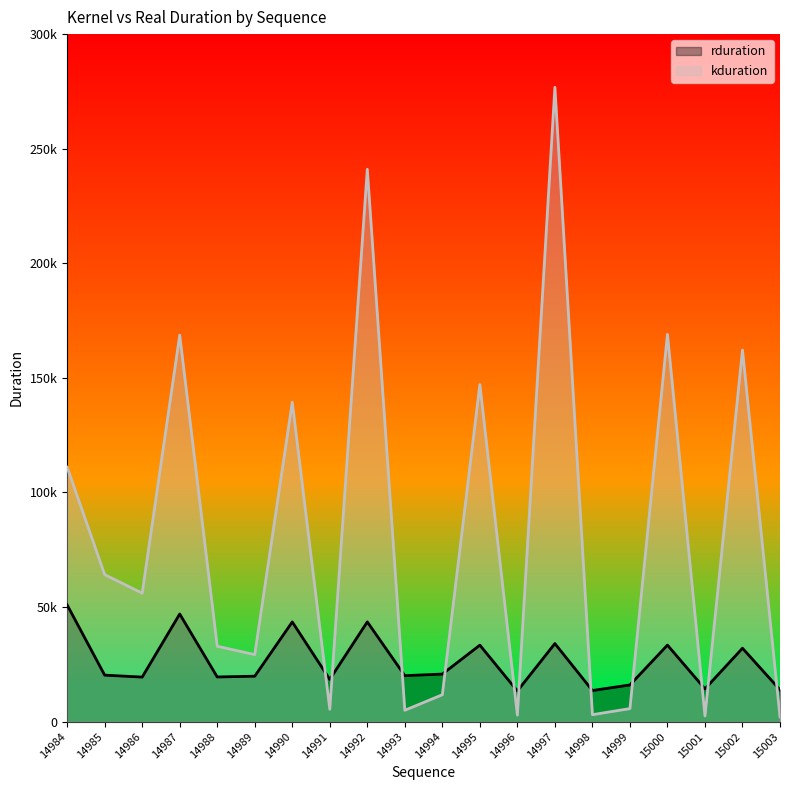

Reading left to right, list all the values displayed in this chart.

rduration: 50928	20292	19445	46966	19498	19826	43502	18431	43528	20062	20758	33369	13378	34073	13578	16019	33392	14293	32040	13884
kduration: 111007	64160	56064	168640	32895	29247	139360	5408	241024	4960	11745	147103	2848	276797	3040	5696	168991	2464	162144	2048